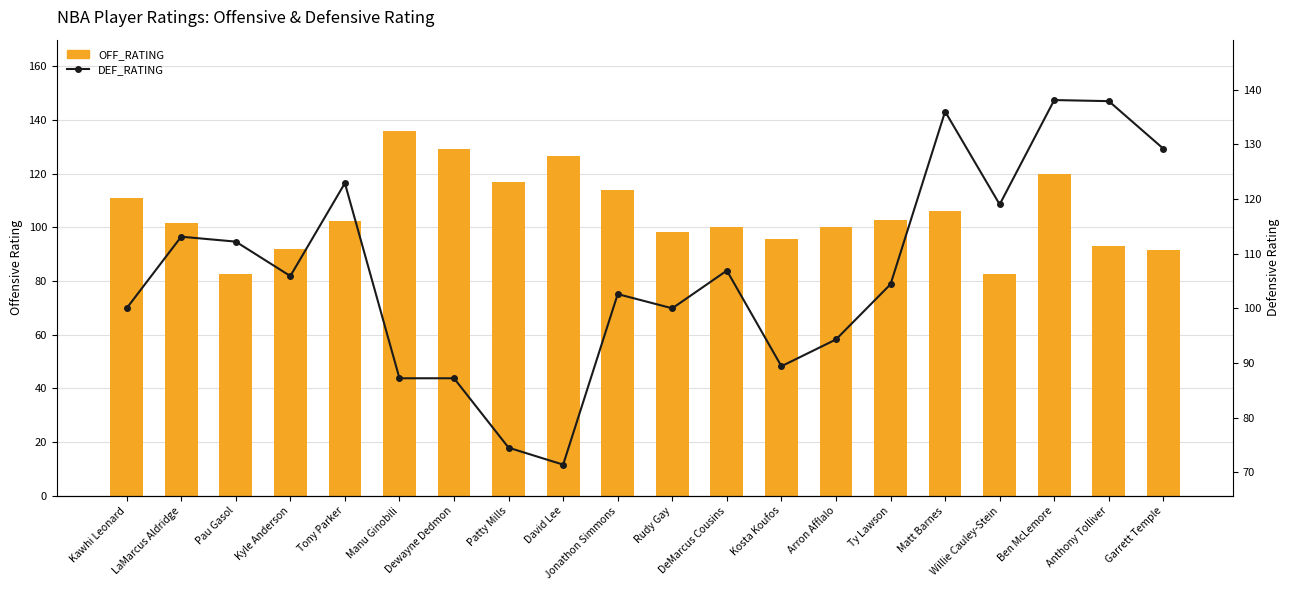

What value does the DEF_RATING series have at Jonathon Simmons?

102.6